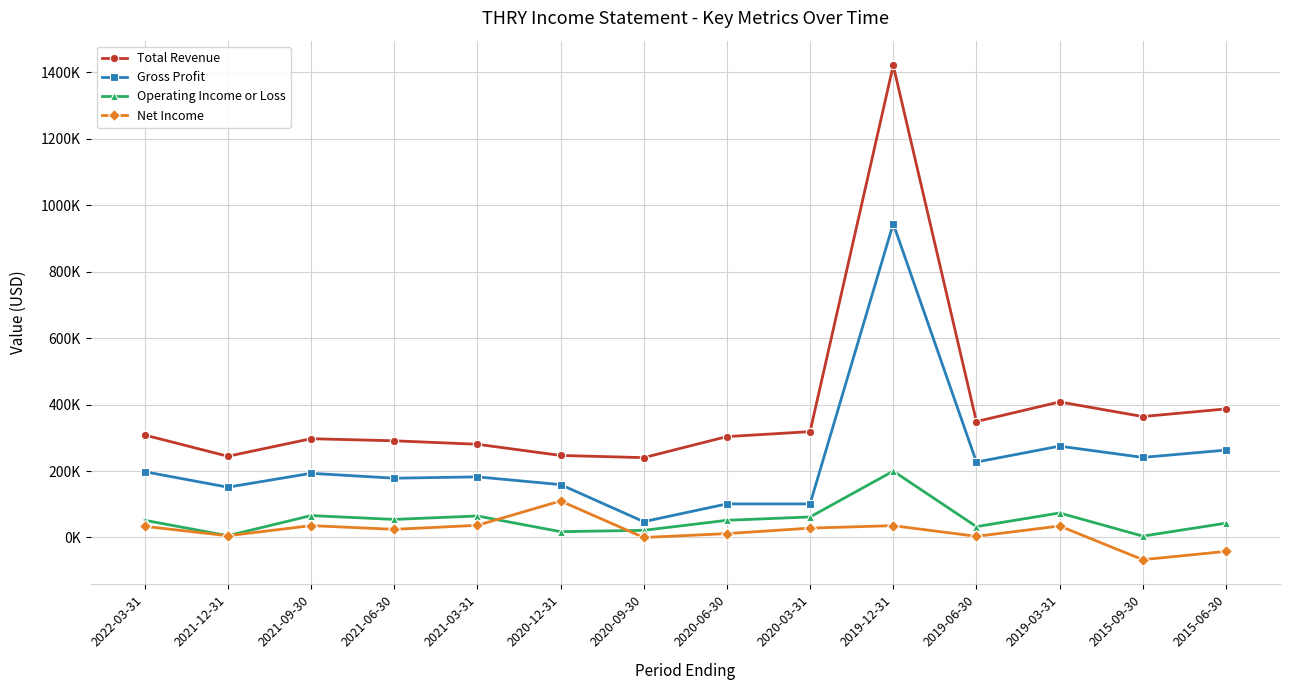

True or false: Total Revenue has more than 0 points higher than both neighbors.

True